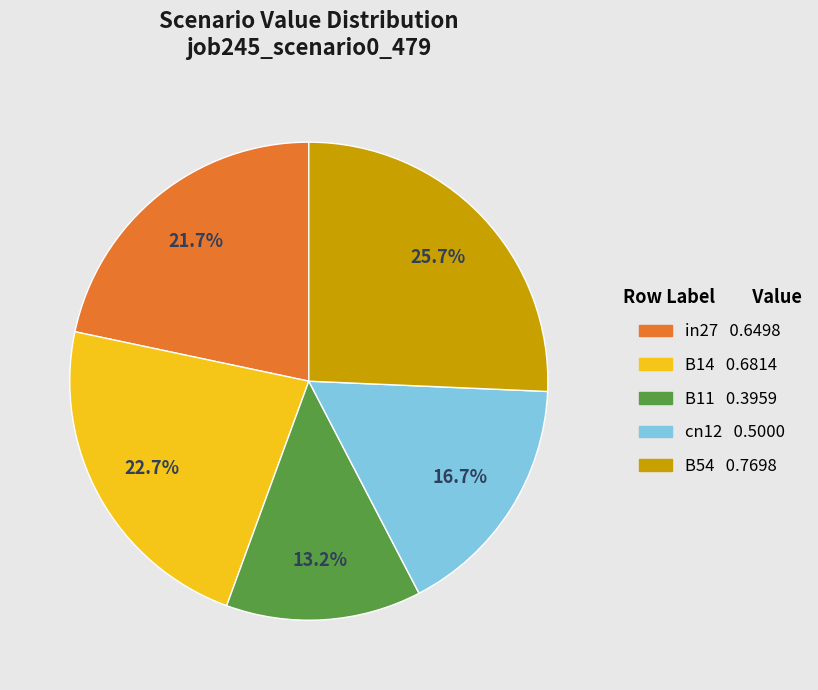

What is the smallest slice in the pie chart?

B11